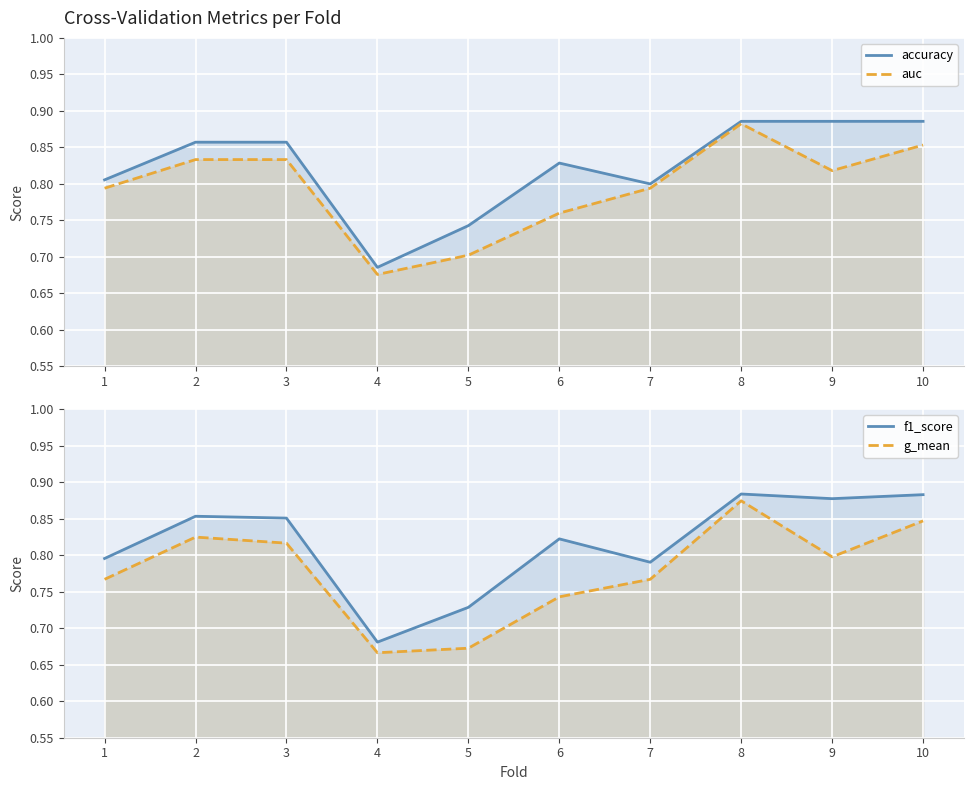

Rank the series at 8 from highest to lowest value.

accuracy, f1_score, auc, g_mean